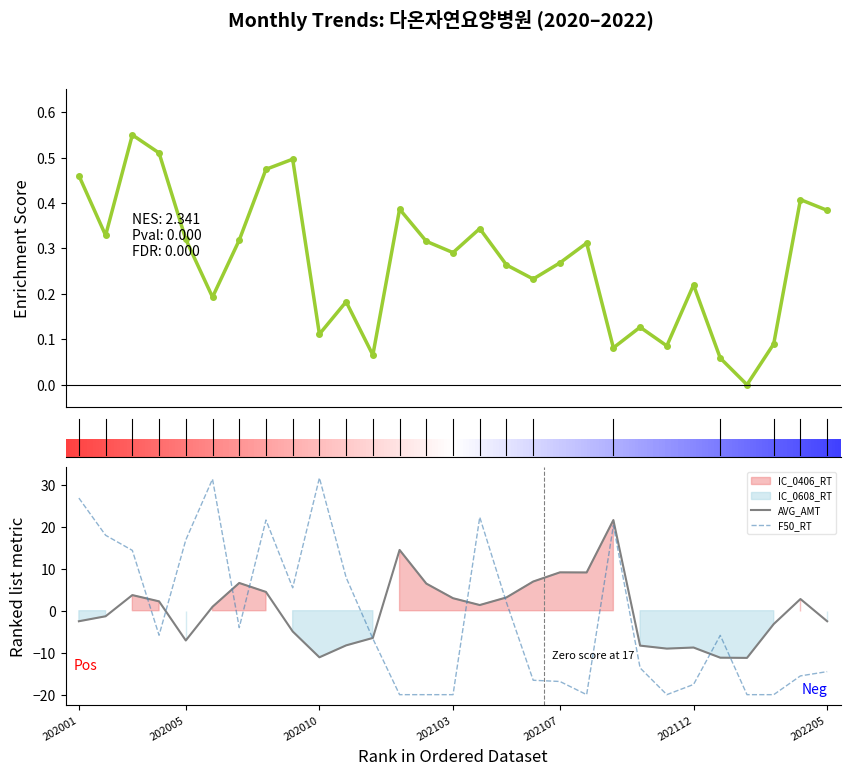

What is the maximum value for AVG_AMT?

21.6